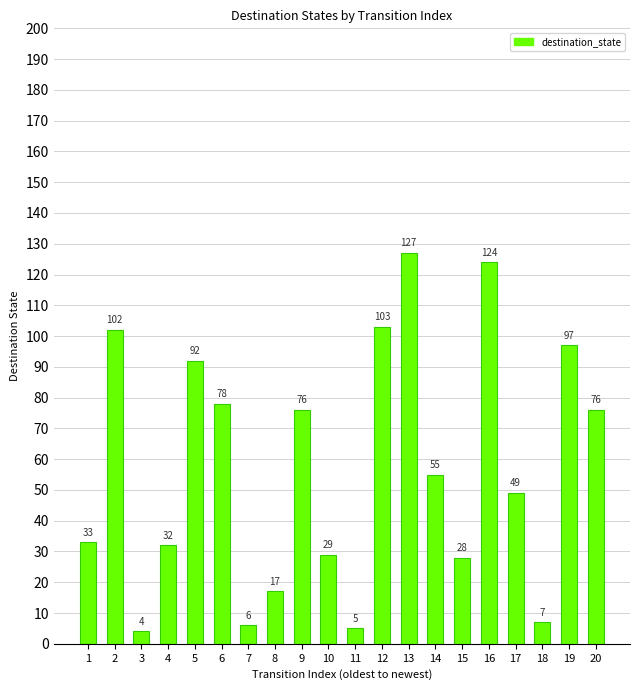

Are the bars grouped side by side (vs. stacked)?

No